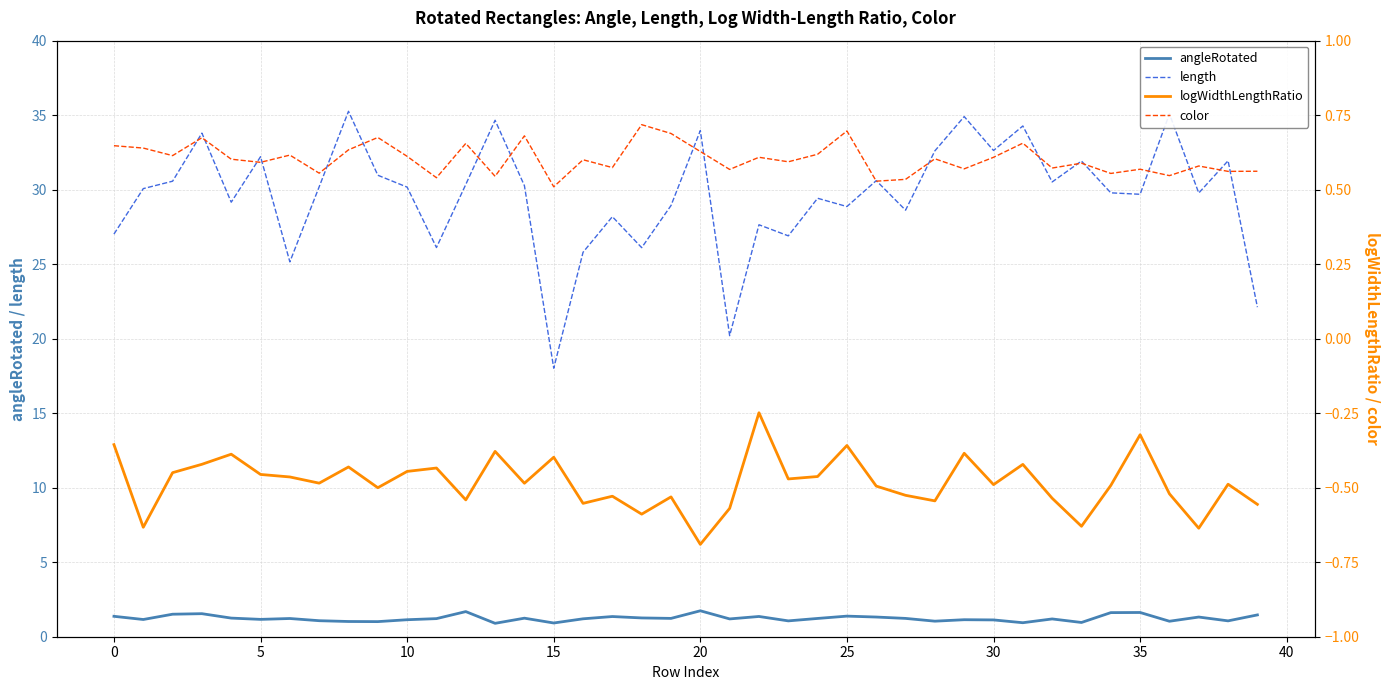

Between 20 and 33, which series saw the biggest shift?

length